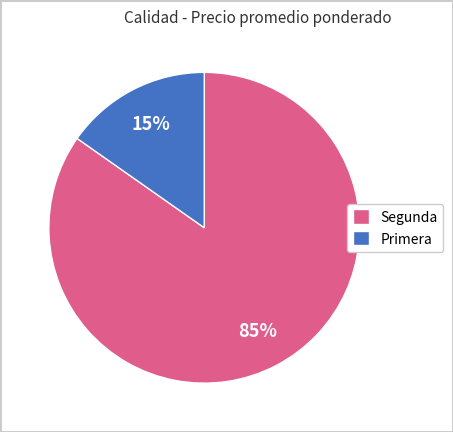

How many segments does this pie chart have?

2